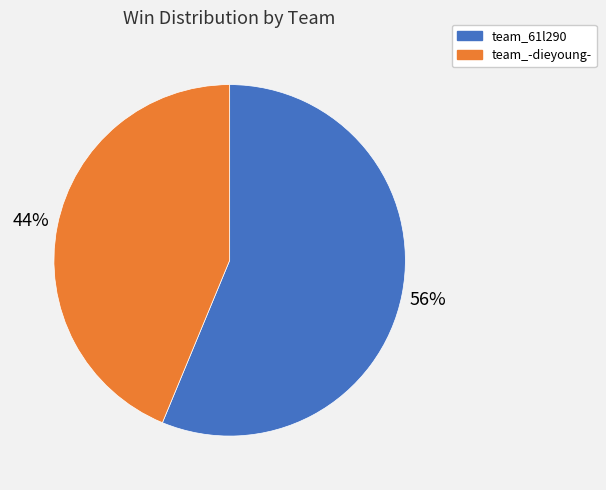

To the nearest percent, what portion does team_-dieyoung- represent?

44%